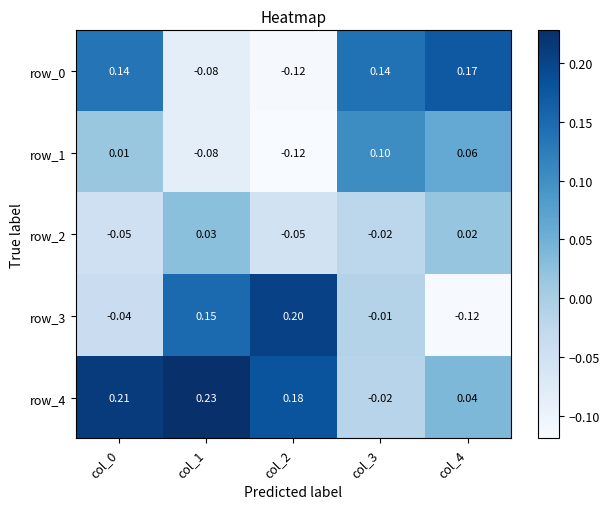

Which series has the largest total across all categories?

row_4